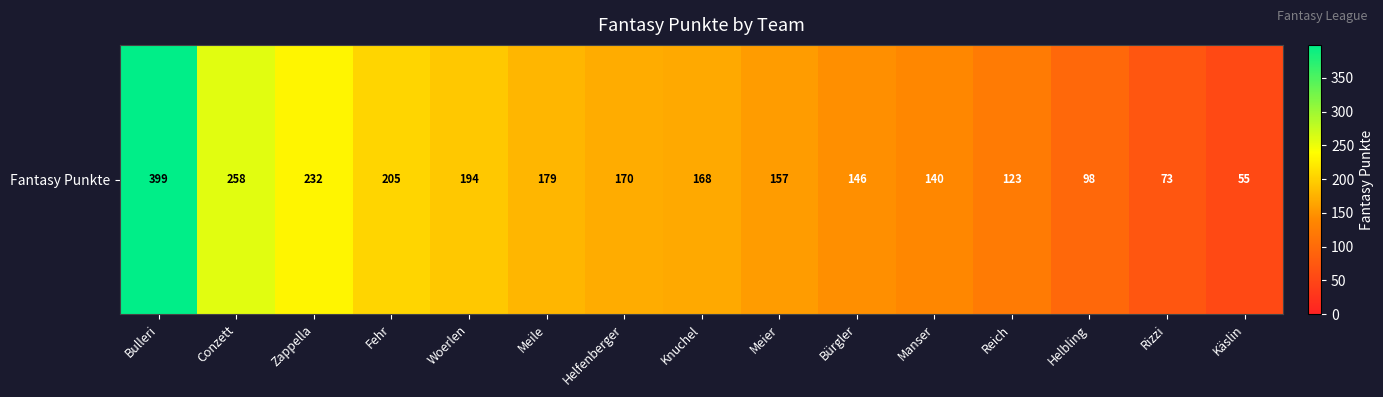

What is the sum of all values?

2597